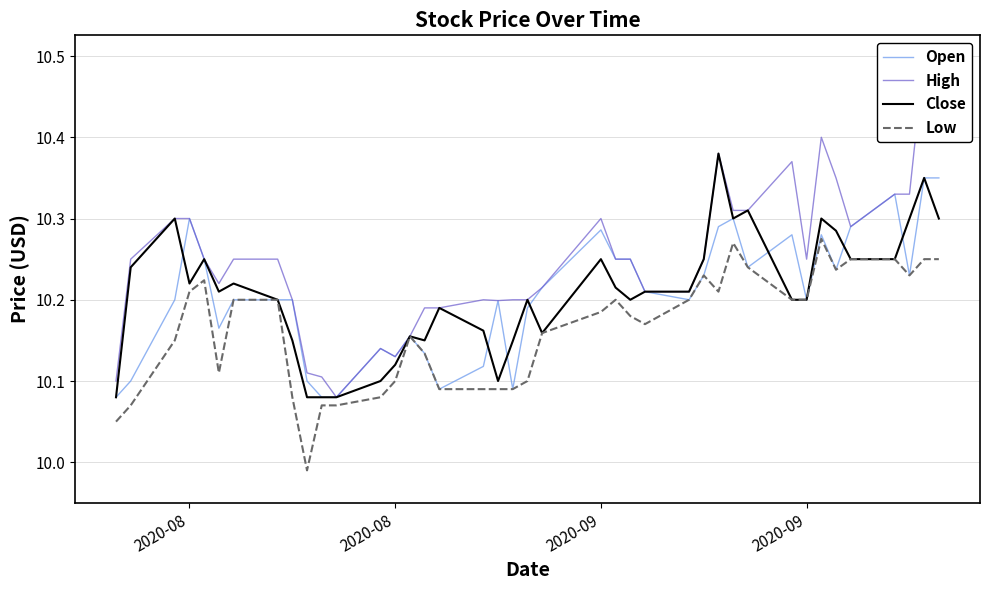

Reading left to right, list all the values displayed in this chart.

Open: 10.1	10.1	10.2	10.3	10.2	10.2	10.2	10.2	10.2	10.1	10.1	10.1	10.1	10.1	10.2	10.1	10.1	10.1	10.2	10.1	10.2	10.2	10.3	10.2	10.2	10.2	10.2	10.2	10.3	10.3	10.2	10.3	10.2	10.3	10.2	10.3	10.3	10.2	10.4	10.4
High: 10.1	10.2	10.3	10.3	10.2	10.2	10.2	10.2	10.2	10.1	10.1	10.1	10.1	10.1	10.2	10.2	10.2	10.2	10.2	10.2	10.2	10.2	10.3	10.2	10.2	10.2	10.2	10.2	10.4	10.3	10.3	10.4	10.2	10.4	10.4	10.3	10.3	10.3	10.5	10.4
Close: 10.1	10.2	10.3	10.2	10.2	10.2	10.2	10.2	10.1	10.1	10.1	10.1	10.1	10.1	10.2	10.1	10.2	10.2	10.1	10.1	10.2	10.2	10.2	10.2	10.2	10.2	10.2	10.2	10.4	10.3	10.3	10.2	10.2	10.3	10.3	10.2	10.2	10.3	10.4	10.3
Low: 10.1	10.1	10.1	10.2	10.2	10.1	10.2	10.2	10.1	10.0	10.1	10.1	10.1	10.1	10.2	10.1	10.1	10.1	10.1	10.1	10.1	10.2	10.2	10.2	10.2	10.2	10.2	10.2	10.2	10.3	10.2	10.2	10.2	10.3	10.2	10.2	10.2	10.2	10.2	10.2